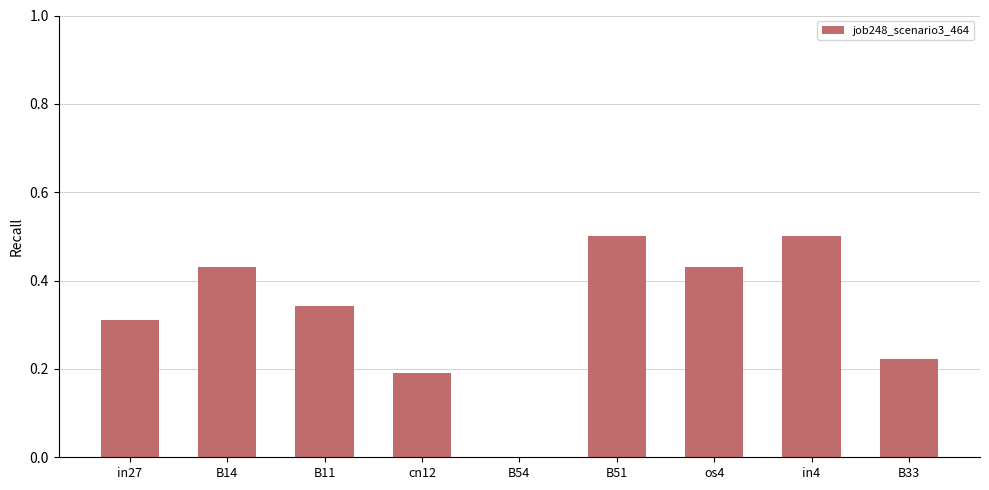

Count the values in the range 0 to 1.

9